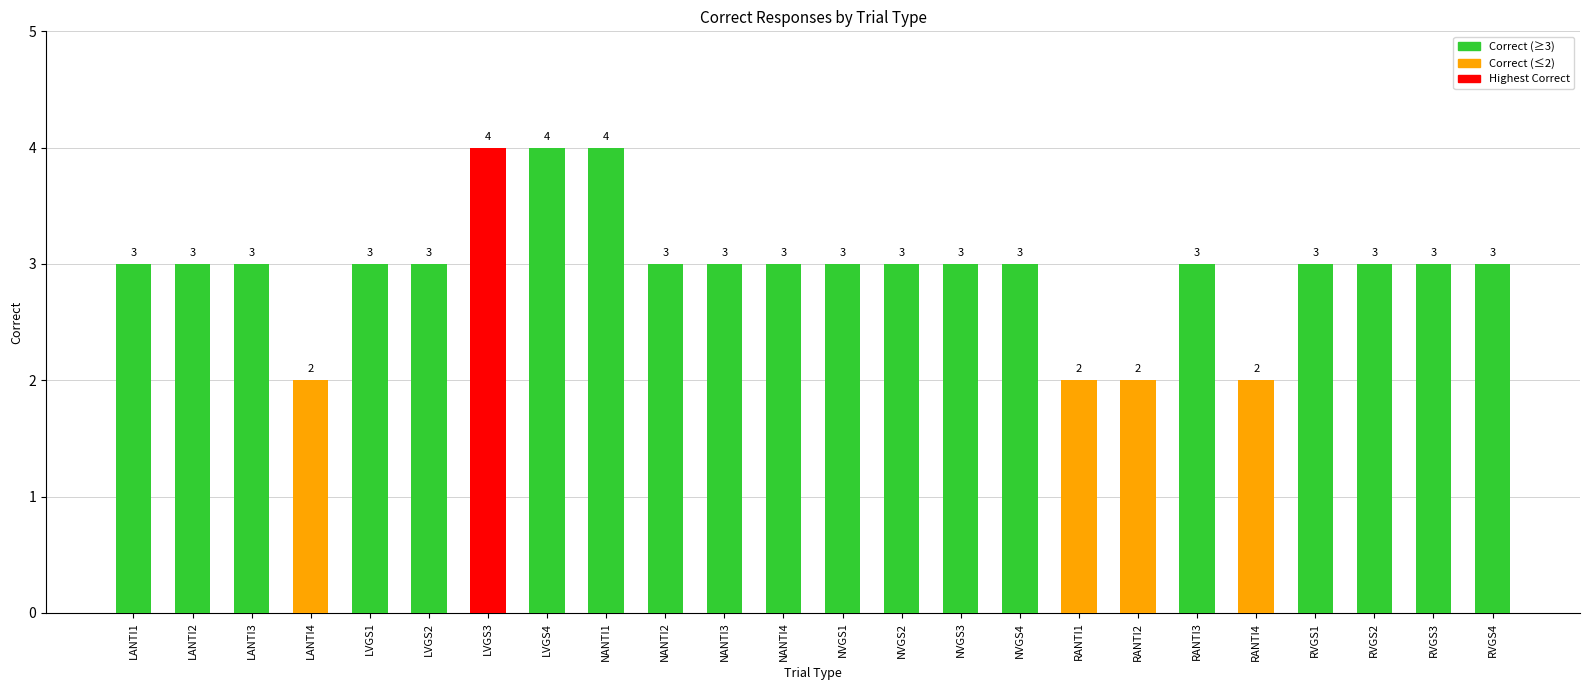

Reading left to right, list all the values displayed in this chart.

LANTI1=3	LANTI2=3	LANTI3=3	LANTI4=2	LVGS1=3	LVGS2=3	LVGS3=4	LVGS4=4	NANTI1=4	NANTI2=3	NANTI3=3	NANTI4=3	NVGS1=3	NVGS2=3	NVGS3=3	NVGS4=3	RANTI1=2	RANTI2=2	RANTI3=3	RANTI4=2	RVGS1=3	RVGS2=3	RVGS3=3	RVGS4=3